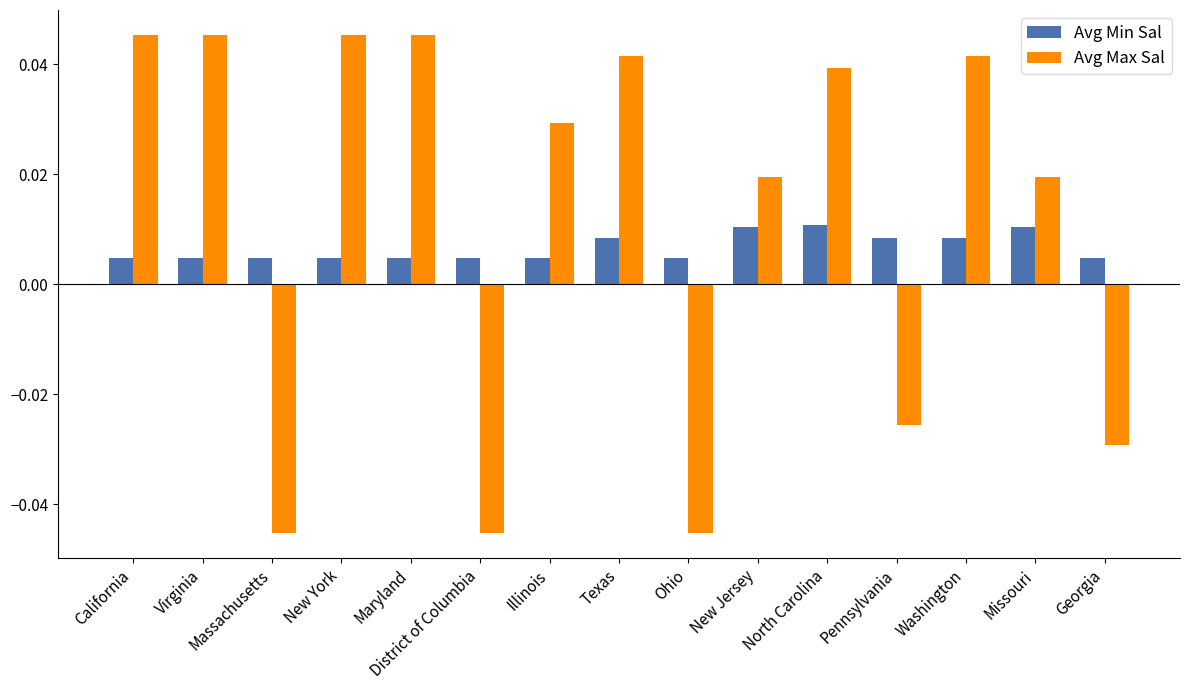

Count the Avg Min Sal values in the range 0 to 1.

15